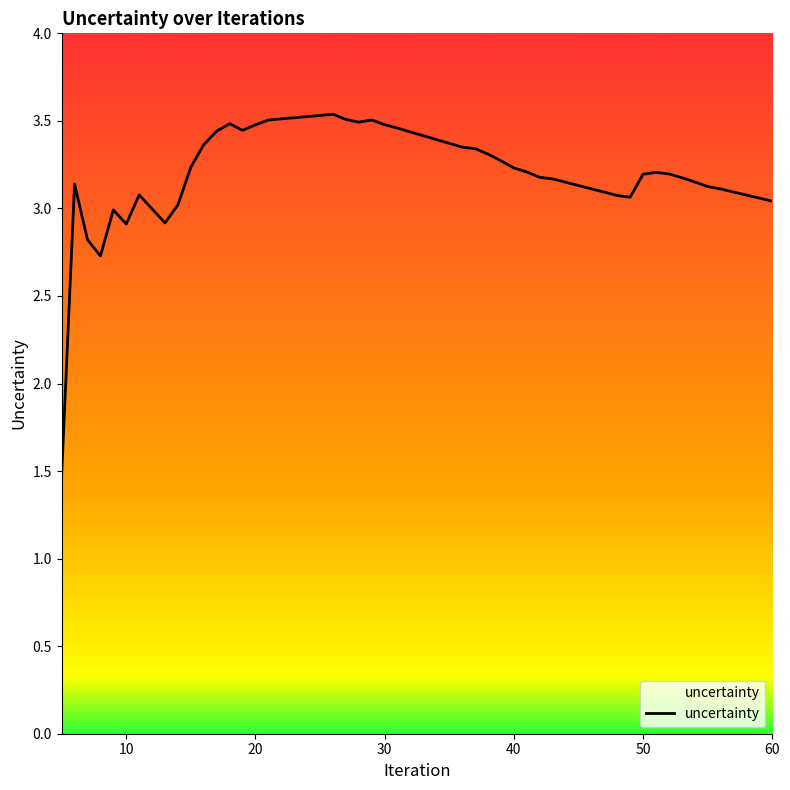

List the labels in order of value, smallest first.

5, 8, 7, 10, 13, 9, 14, 60, 49, 48, 11, 56, 55, 6, 54, 43, 53, 42, 50, 52, 51, 41, 40, 15, 39, 38, 37, 36, 16, 17, 19, 31, 20, 30, 18, 28, 21, 29, 27, 26